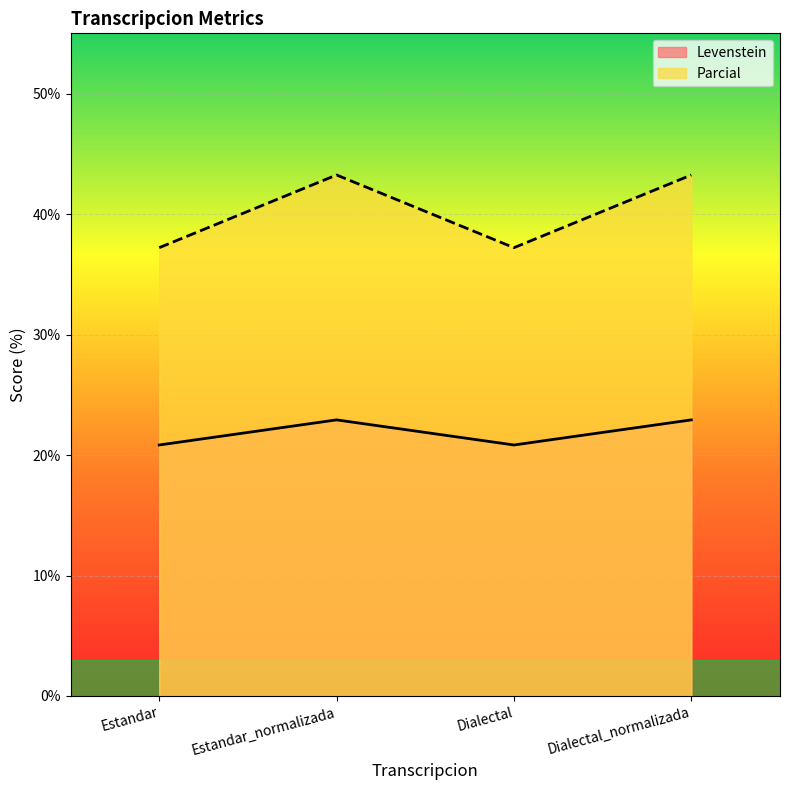

True or false: Parcial has a value of 43.2 at Estandar_normalizada.

True